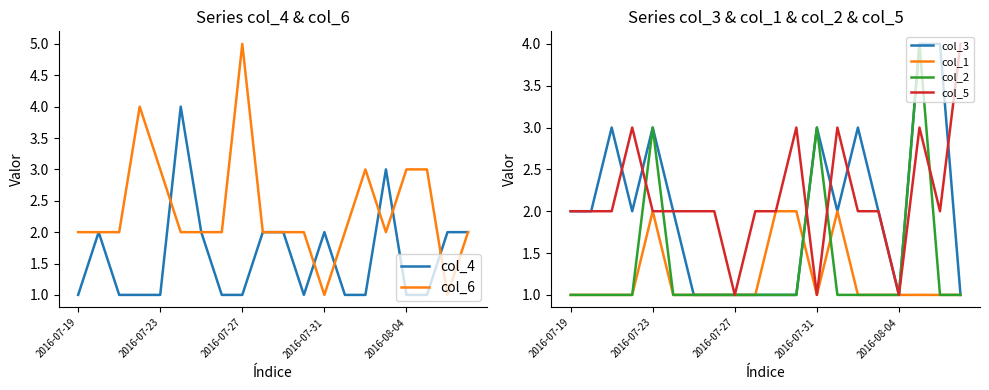

True or false: col_2 and col_3 intersect in this chart.

False